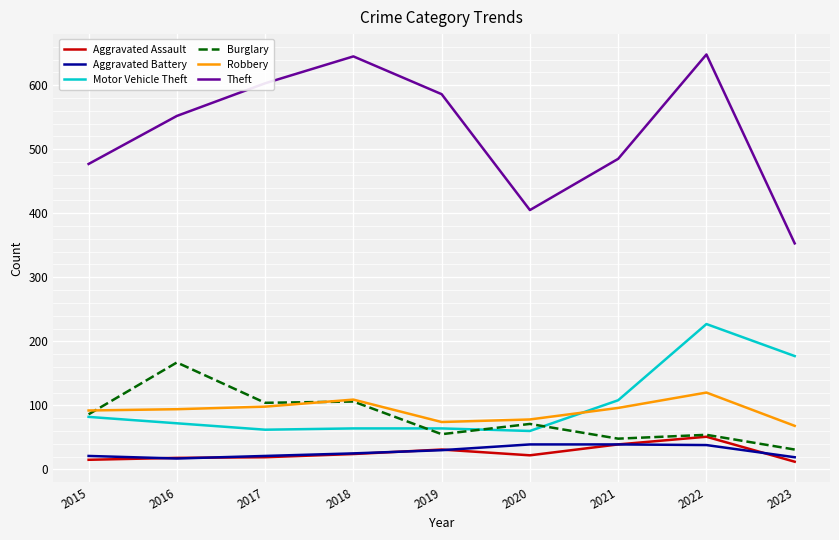

What is the lowest value of the Aggravated Battery series?

17